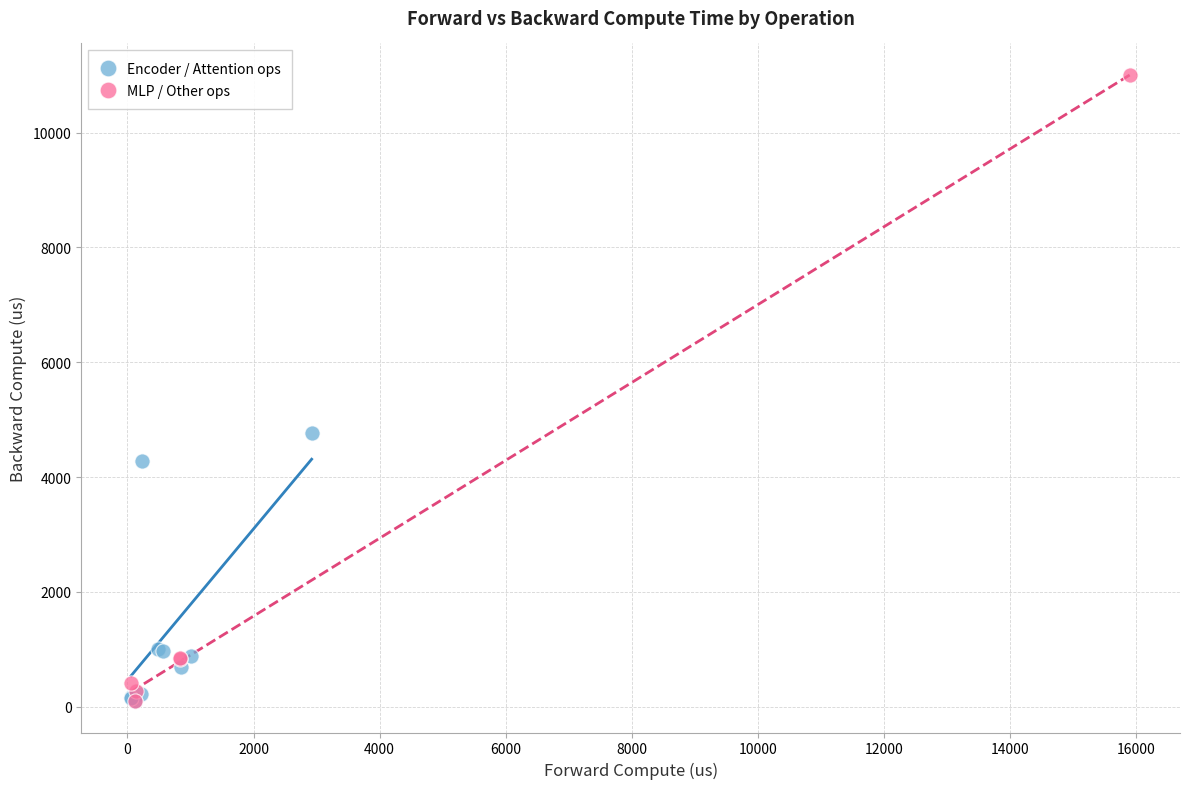

Which series contains the highest Y value?

MLP / Other ops